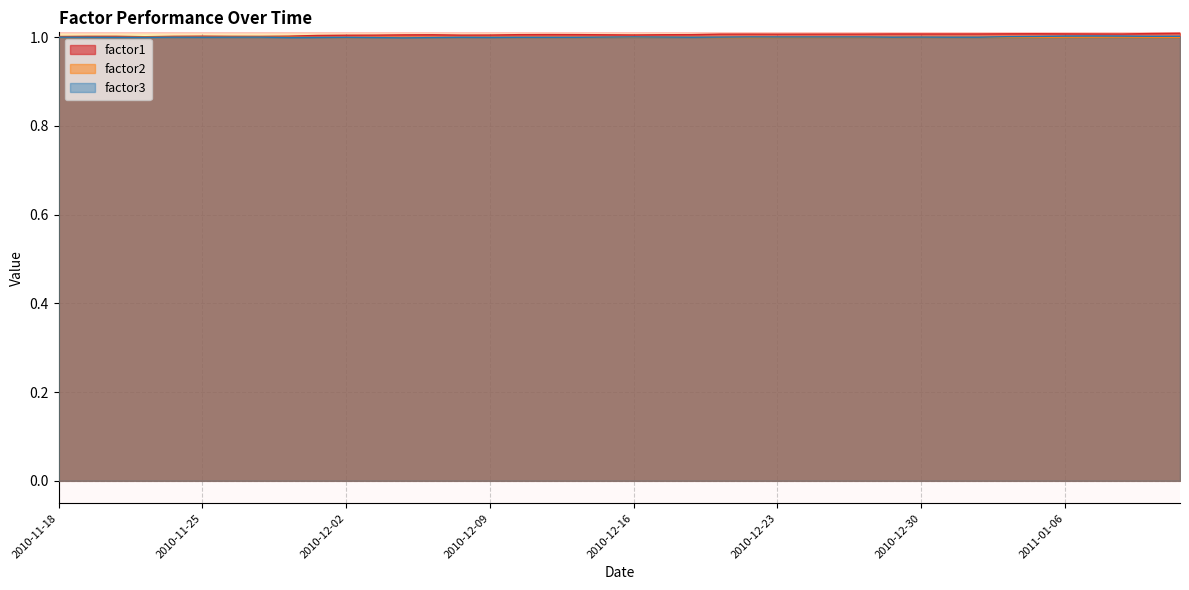

The factor2 series shows 0.3 at 2011-01-11. True or false?

False